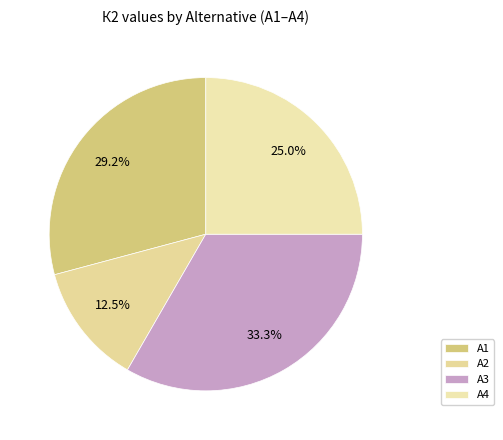

What is the largest slice in the pie chart?

А3